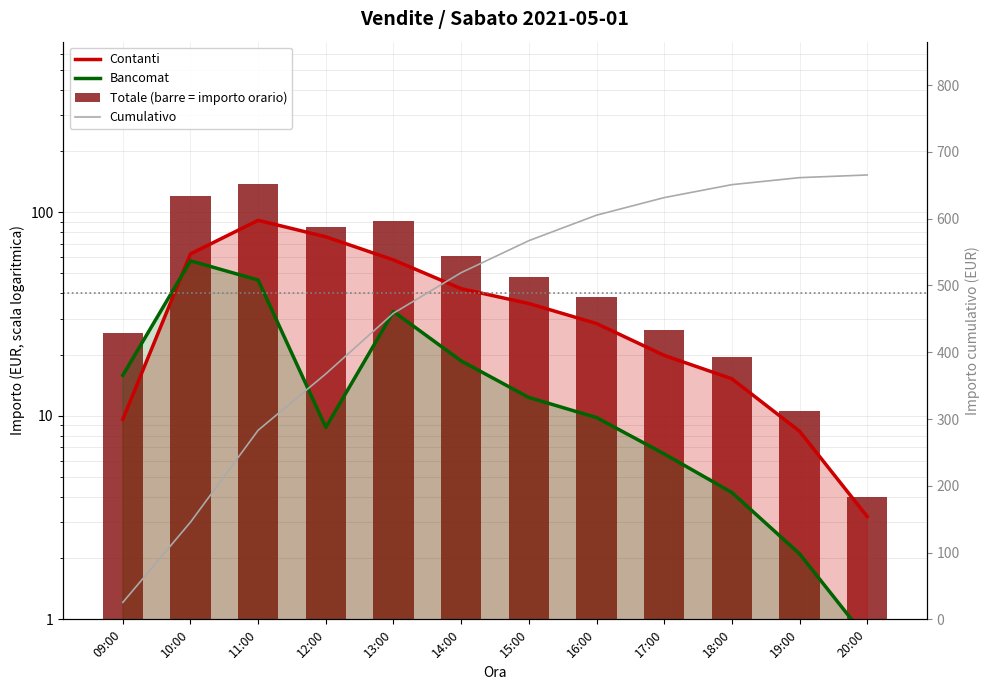

Which series changed the most between 13:00 and 18:00?

Cumulativo